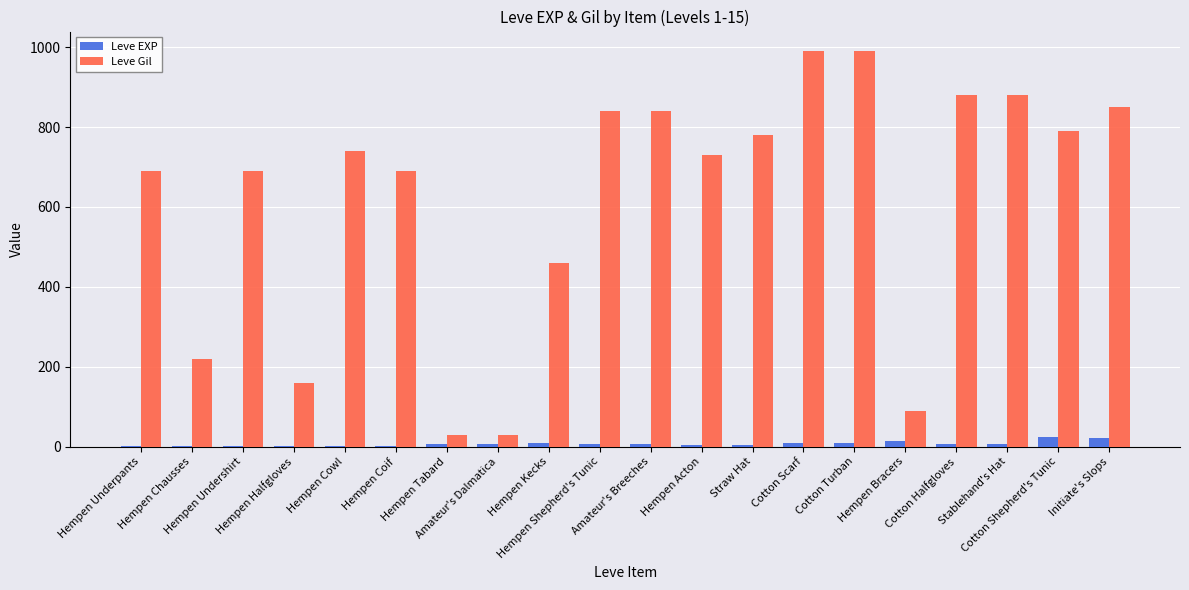

What is the average value of the Leve EXP series?

7